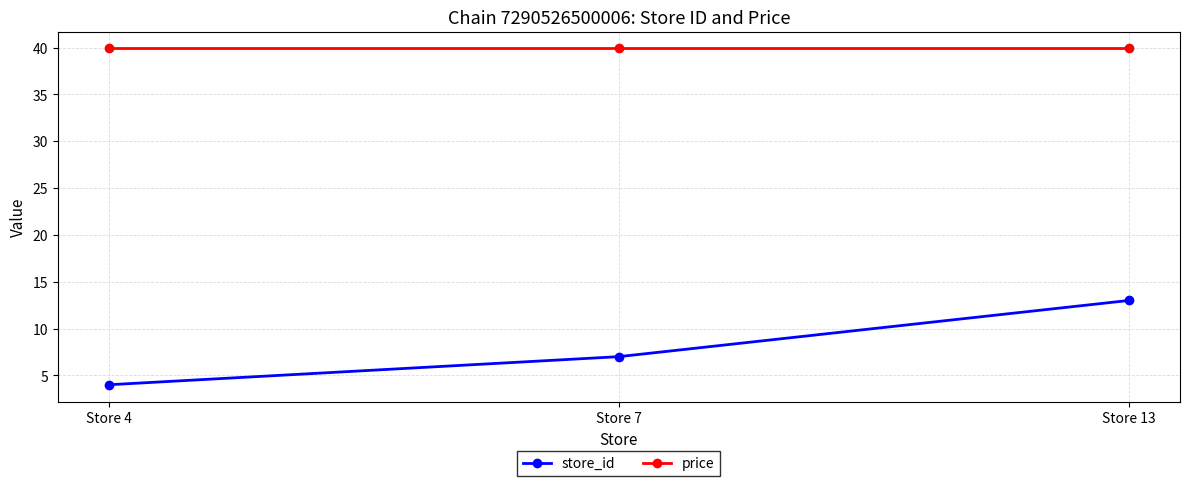

Which series has the largest total across all categories?

price